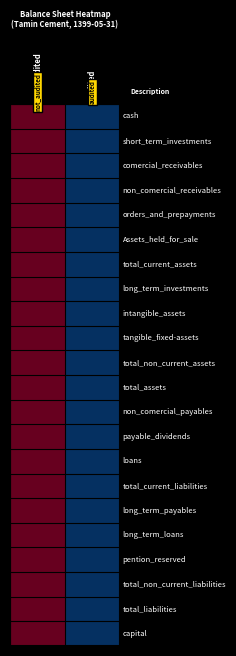

Reading left to right, list all the values displayed in this chart.

cash: not_audited=1	audited=0
short_term_investments: not_audited=1	audited=0
comercial_receivables: not_audited=1	audited=0
non_comercial_receivables: not_audited=1	audited=0
orders_and_prepayments: not_audited=1	audited=0
Assets_held_for_sale: not_audited=1	audited=0
total_current_assets: not_audited=1	audited=0
long_term_investments: not_audited=1	audited=0
intangible_assets: not_audited=1	audited=0
tangible_fixed-assets: not_audited=1	audited=0
total_non_current_assets: not_audited=1	audited=0
total_assets: not_audited=1	audited=0
non_comercial_payables: not_audited=1	audited=0
payable_dividends: not_audited=1	audited=0
loans: not_audited=1	audited=0
total_current_liabilities: not_audited=1	audited=0
long_term_payables: not_audited=1	audited=0
long_term_loans: not_audited=1	audited=0
pention_reserved: not_audited=1	audited=0
total_non_current_liabilities: not_audited=1	audited=0
total_liabilities: not_audited=1	audited=0
capital: not_audited=1	audited=0